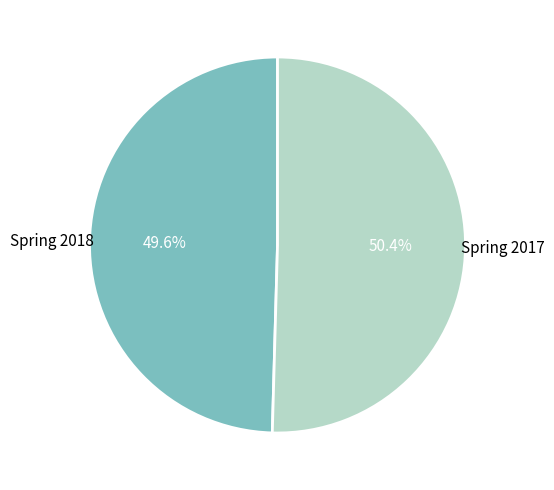

Is there any slice that represents more than half of the pie?

Yes